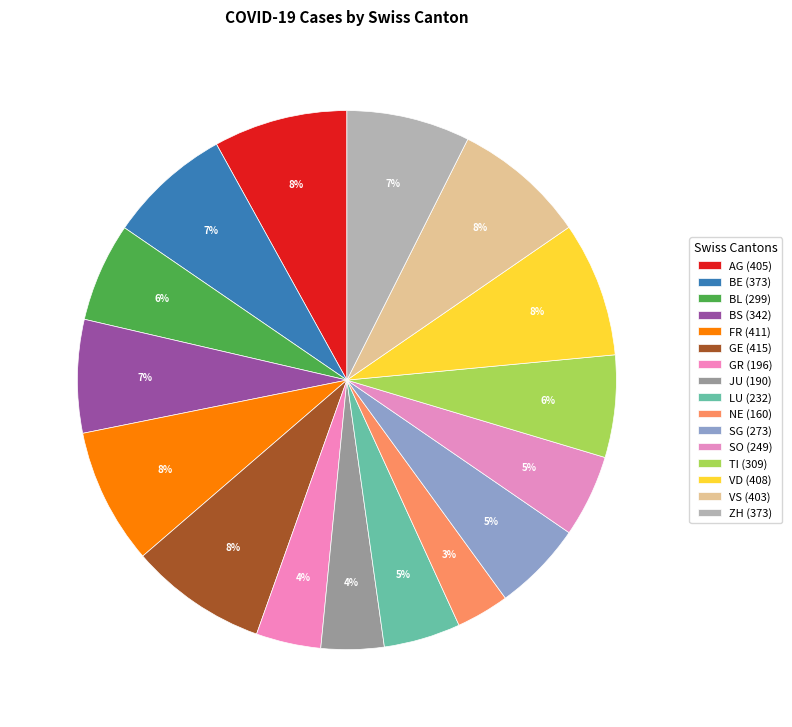

To the nearest percent, what portion does FR represent?

8%